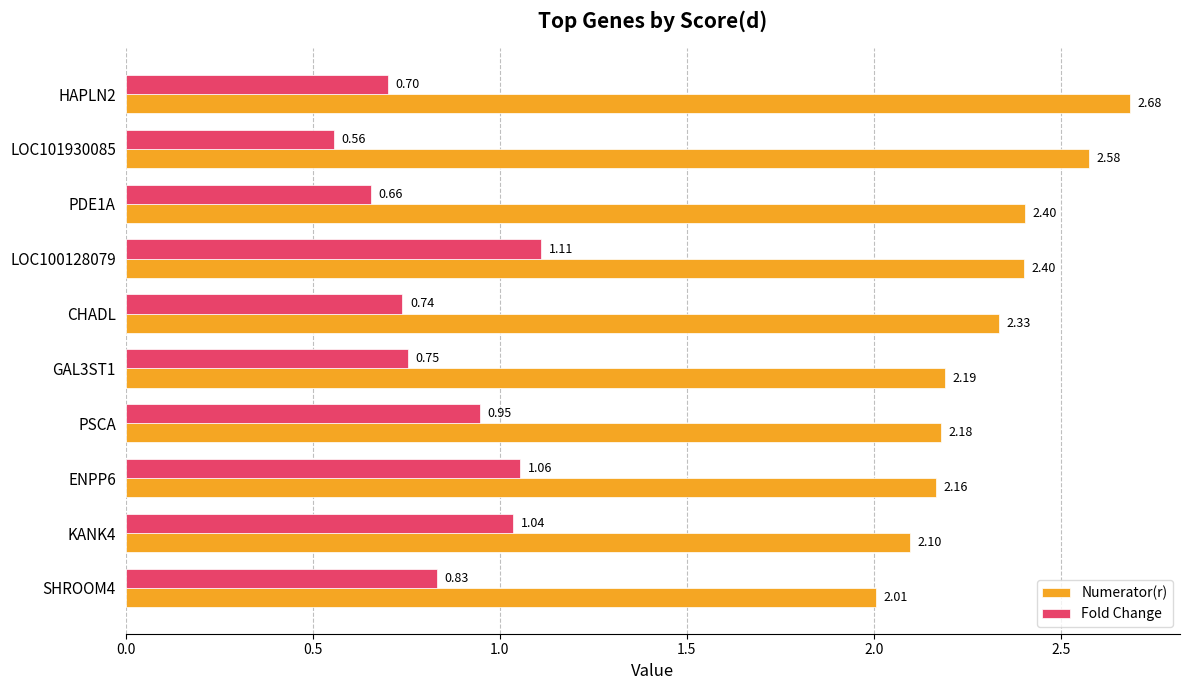

Which series has the largest range (max minus min)?

Numerator(r)